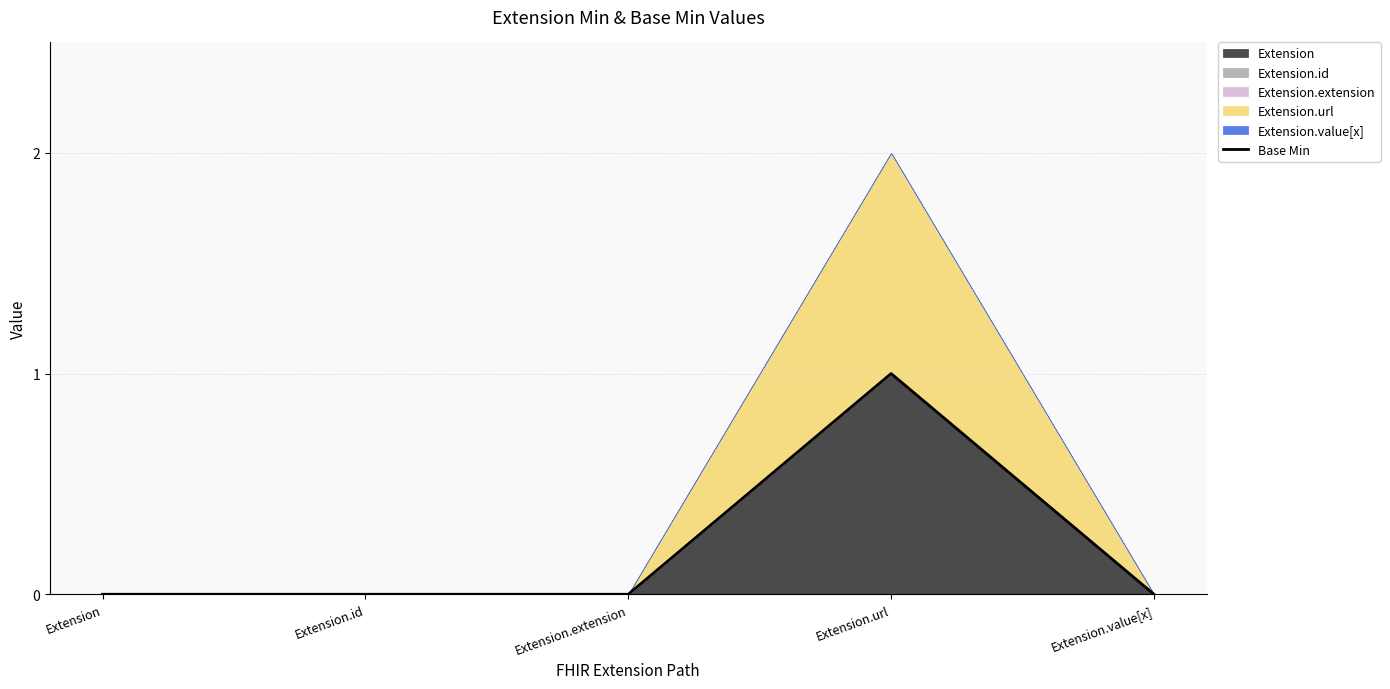

Does the chart have visible grid lines?

Yes